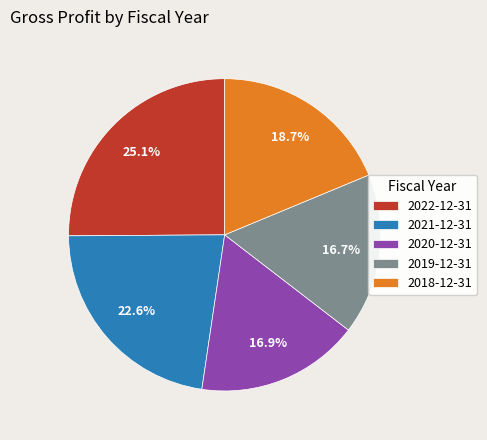

Is 2018-12-31 the majority of the pie?

No